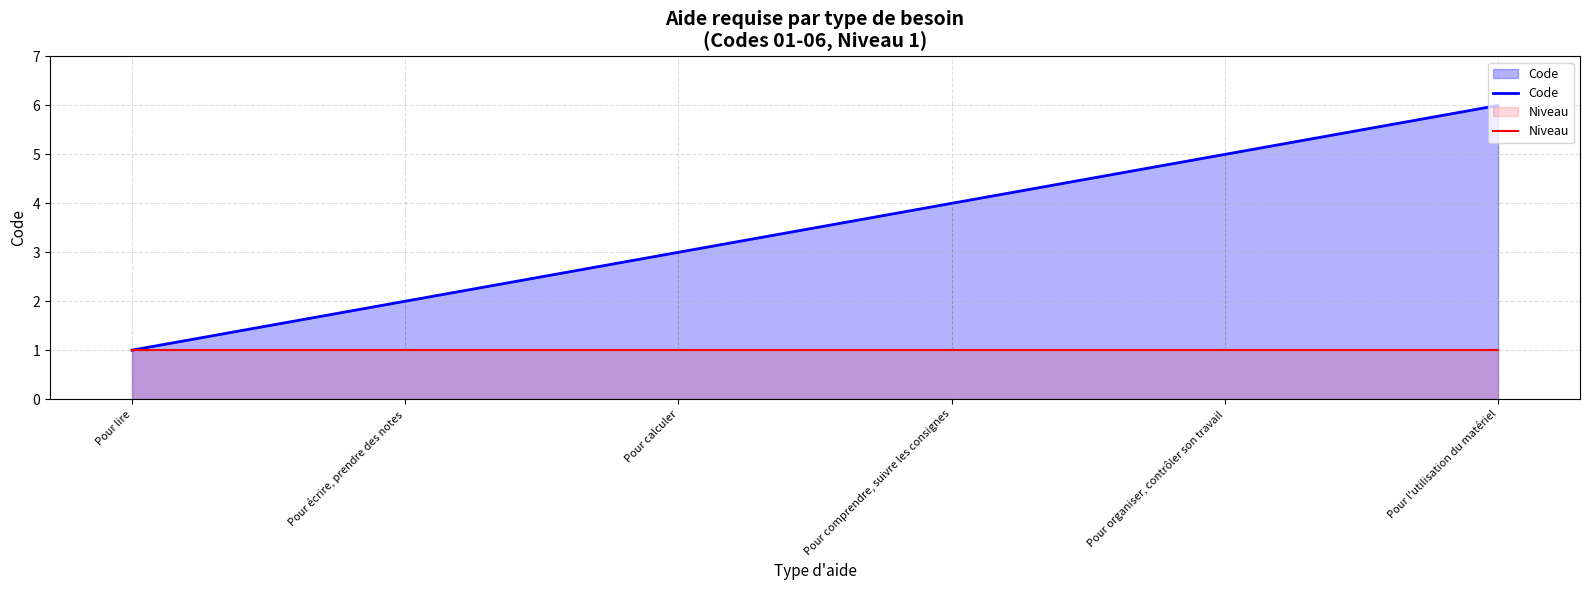

What is the total value across all series at Pour comprendre, suivre les consignes?

5